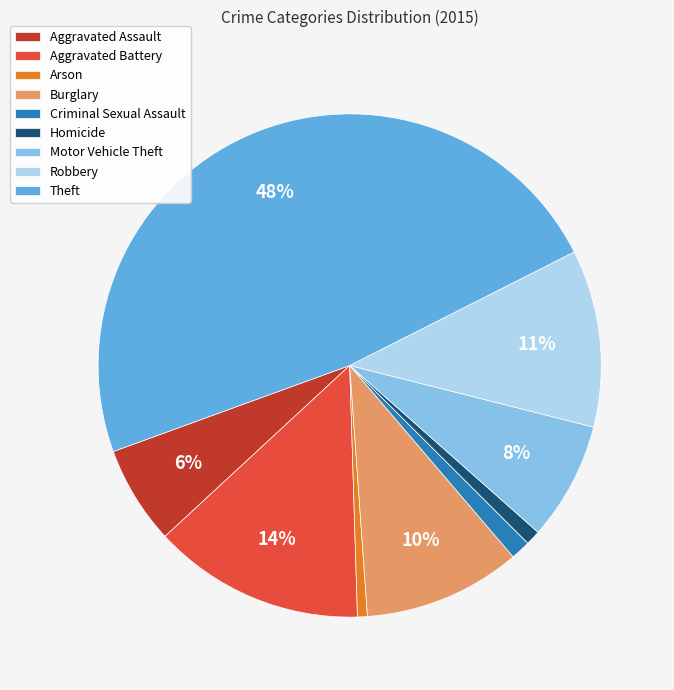

Between Aggravated Battery and Robbery, which is larger?

Aggravated Battery